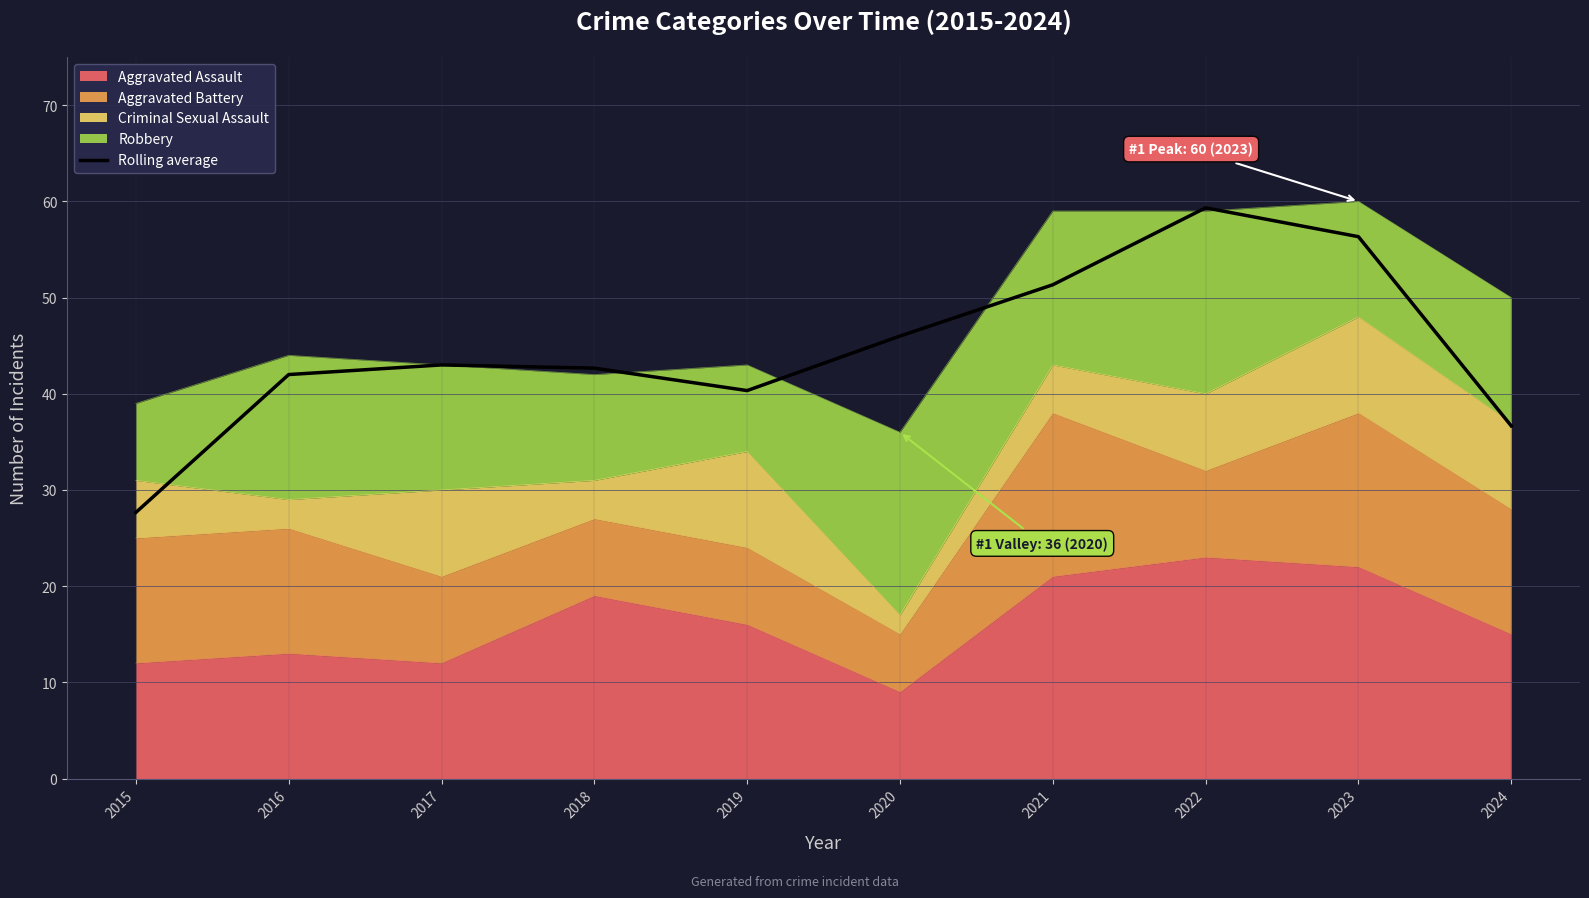

At which category does the chart reach its minimum across all series?

2015